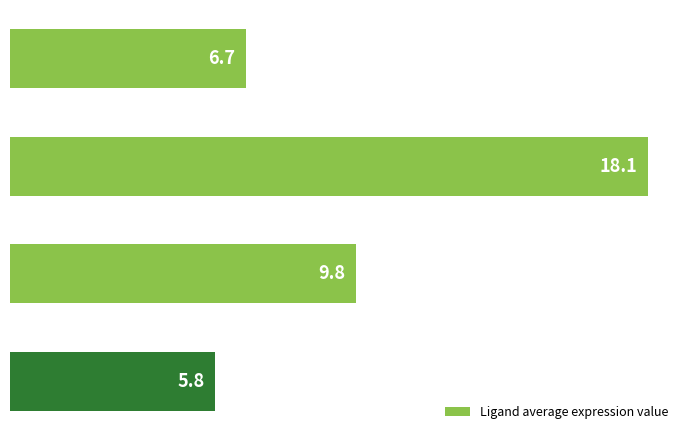

What is the minimum value shown in the chart?

5.8